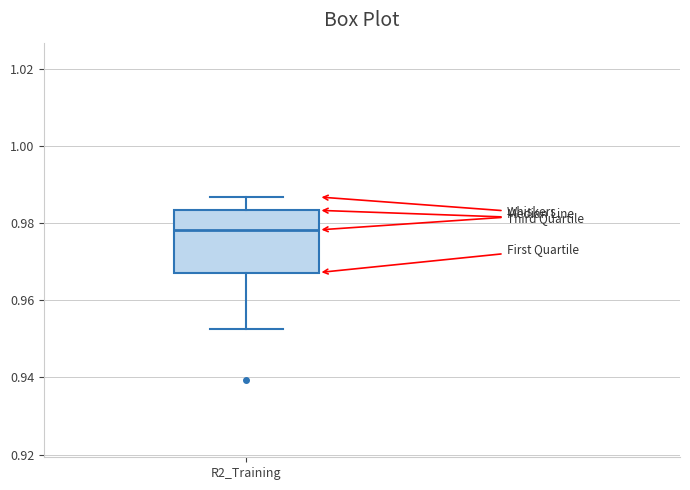

Where is the upper edge of the box for R2_Training on the y-axis? The values are not printed on the chart, so give them approximately, as read against the axis.

0.984